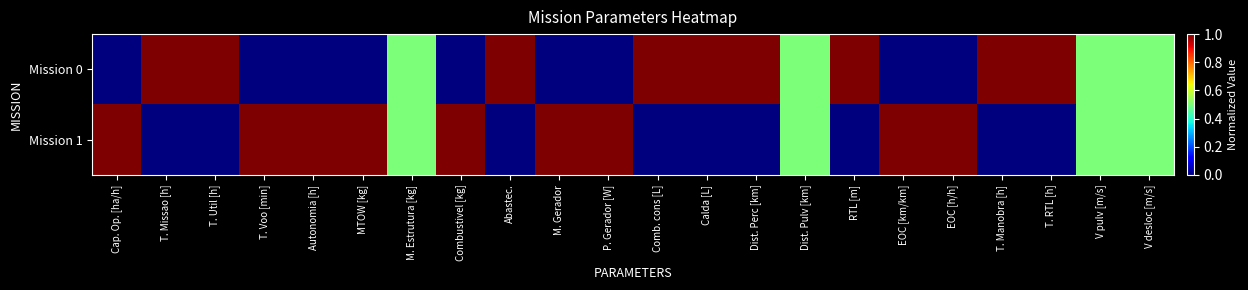

At which category is the sum across all series the highest?

Cap. Op. [ha/h]